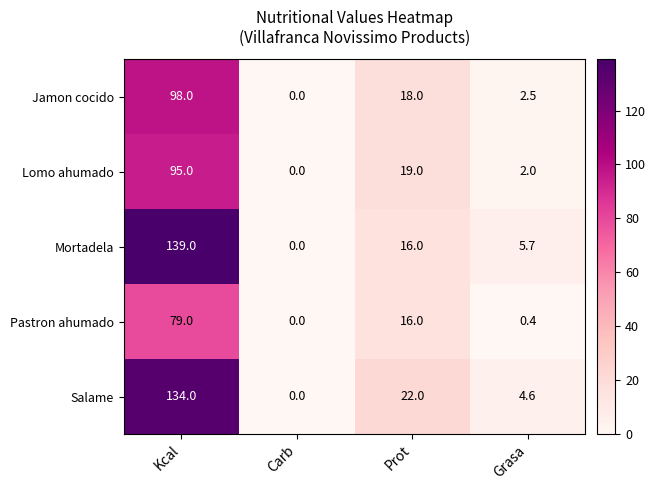

At which label does Lomo ahumado first exceed 19?

Kcal